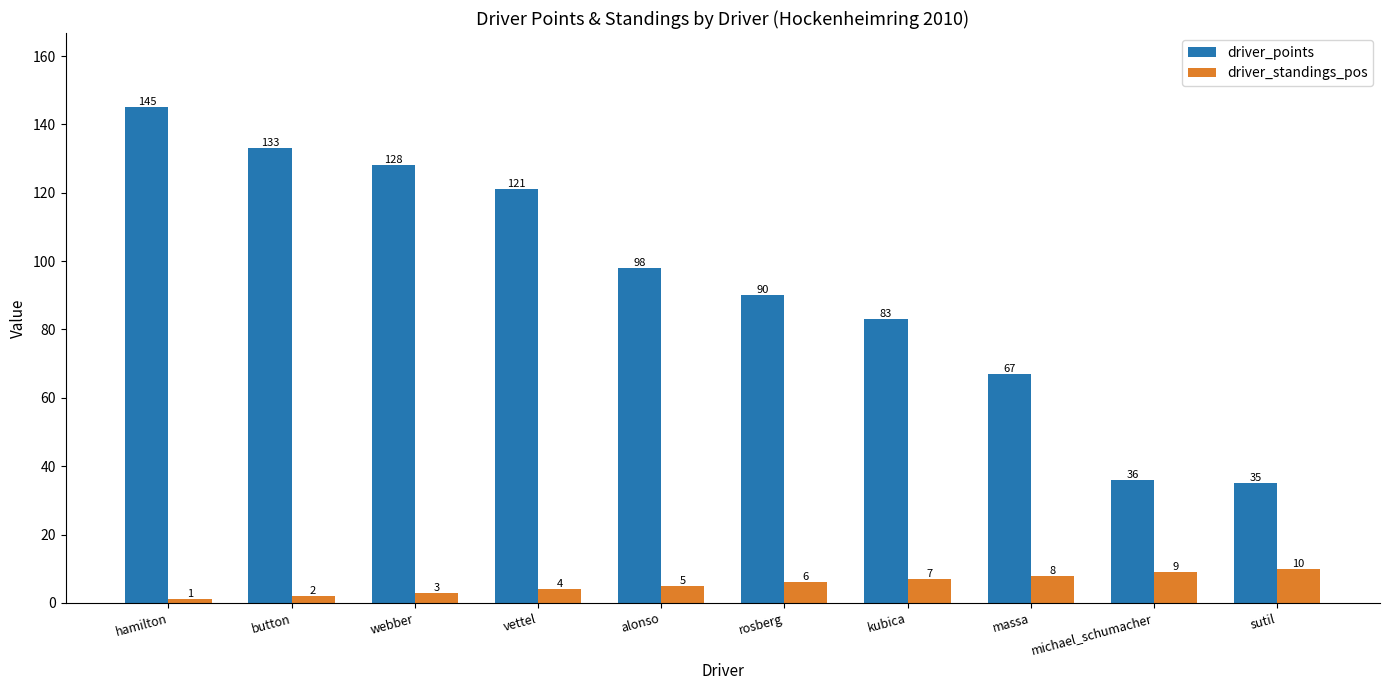

What is the difference between the highest and lowest values at kubica?

76